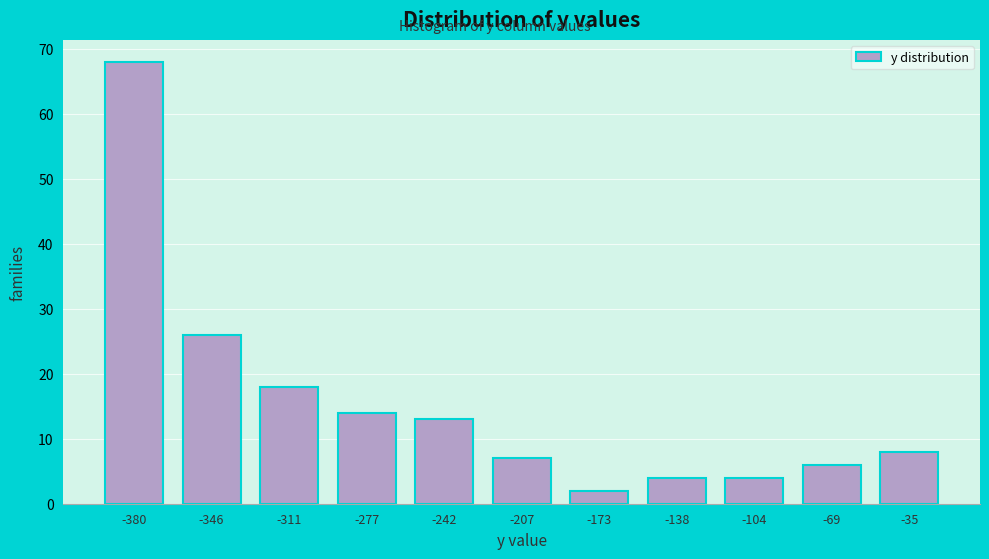

Reading left to right, transcribe all the data shown in this chart.

-380=68	-346=26	-311=18	-277=14	-242=13	-207=7	-173=2	-138=4	-104=4	-69=6	-35=8